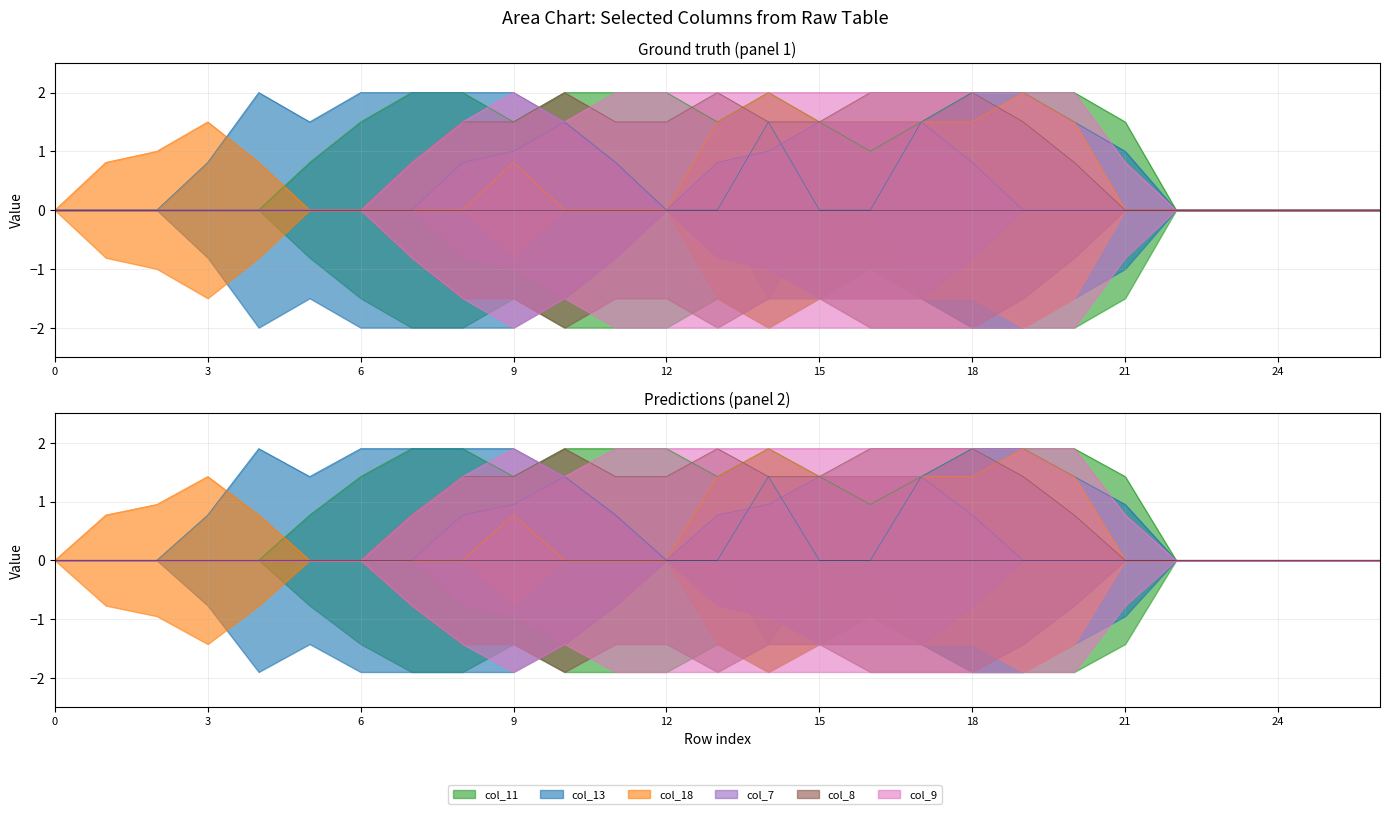

Reading left to right, what are all the values shown in this chart?

col_11: 0=0.0	1=0.0	2=0.0	3=0.0	4=0.0	5=0.8	6=1.5	7=2.0	8=2.0	9=1.5	10=2.0	11=2.0	12=2.0	13=1.5	14=2.0	15=1.5	16=1.0	17=1.5	18=2.0	19=2.0	20=2.0	21=1.5	22=0.0	23=0.0	24=0.0	25=0.0	26=0.0
col_13: 0=0.0	1=0.0	2=0.0	3=0.8	4=2.0	5=1.5	6=2.0	7=2.0	8=2.0	9=2.0	10=1.5	11=0.8	12=0.0	13=0.0	14=1.5	15=0.0	16=0.0	17=1.5	18=2.0	19=2.0	20=1.5	21=1.0	22=0.0	23=0.0	24=0.0	25=0.0	26=0.0
col_18: 0=0.0	1=0.8	2=0.9	3=1.4	4=0.8	5=0.0	6=0.0	7=0.0	8=0.0	9=0.8	10=0.0	11=0.0	12=0.0	13=1.4	14=1.9	15=1.4	16=1.4	17=1.4	18=1.4	19=1.9	20=1.4	21=0.0	22=0.0	23=0.0	24=0.0	25=0.0	26=0.0
col_7: 0=0.0	1=0.0	2=0.0	3=0.0	4=0.0	5=0.0	6=0.0	7=0.0	8=0.8	9=0.9	10=1.4	11=0.8	12=0.0	13=0.8	14=0.9	15=1.4	16=1.4	17=1.4	18=0.8	19=0.0	20=0.0	21=0.0	22=0.0	23=0.0	24=0.0	25=0.0	26=0.0
col_8: 0=0.0	1=0.0	2=0.0	3=0.0	4=0.0	5=0.0	6=0.0	7=0.8	8=1.5	9=1.5	10=2.0	11=1.5	12=1.5	13=2.0	14=1.5	15=1.5	16=2.0	17=2.0	18=2.0	19=1.5	20=0.8	21=0.0	22=0.0	23=0.0	24=0.0	25=0.0	26=0.0
col_9: 0=0.0	1=0.0	2=0.0	3=0.0	4=0.0	5=0.0	6=0.0	7=0.8	8=1.5	9=2.0	10=1.5	11=2.0	12=2.0	13=2.0	14=2.0	15=2.0	16=2.0	17=2.0	18=2.0	19=2.0	20=2.0	21=0.8	22=0.0	23=0.0	24=0.0	25=0.0	26=0.0